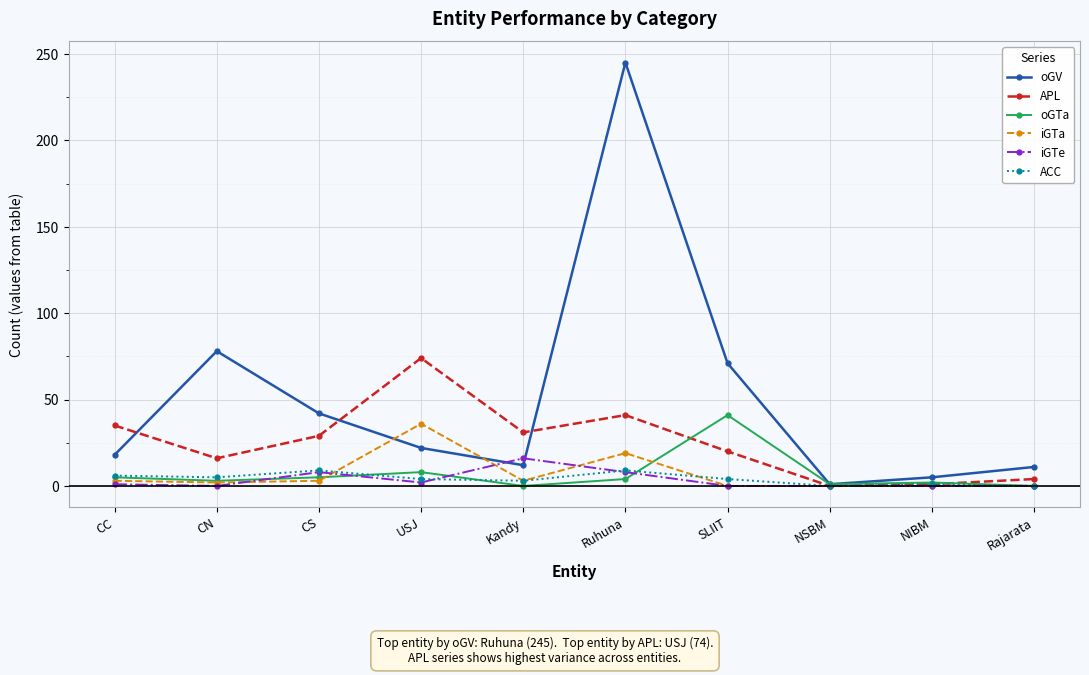

How many lines are shown in the chart?

6